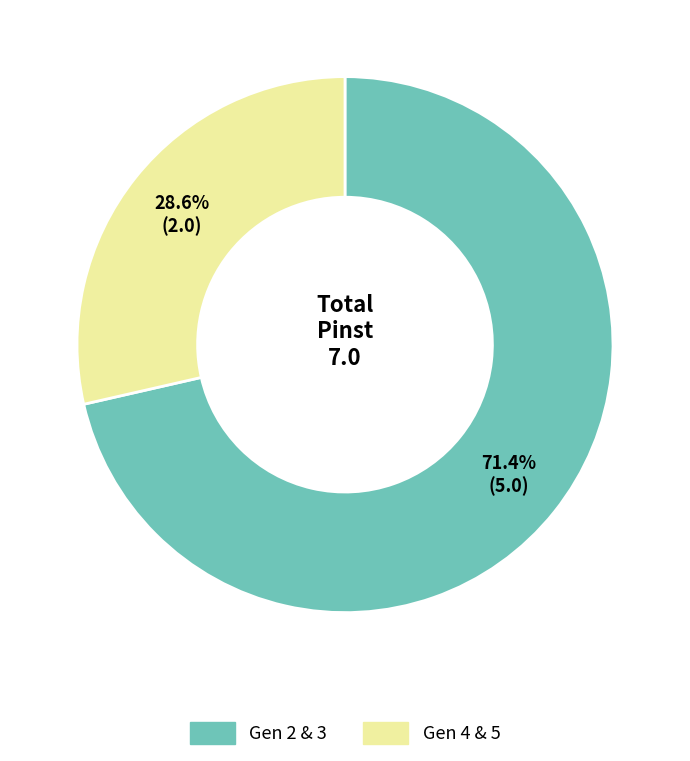

What portion of the pie excludes Gen 2 & 3?

28.6%